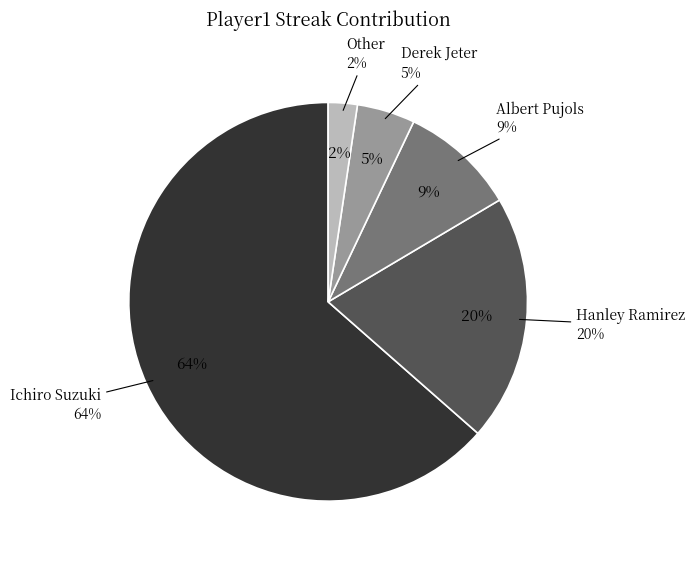

Combined, do Derek Jeter and Other account for over 50%?

No